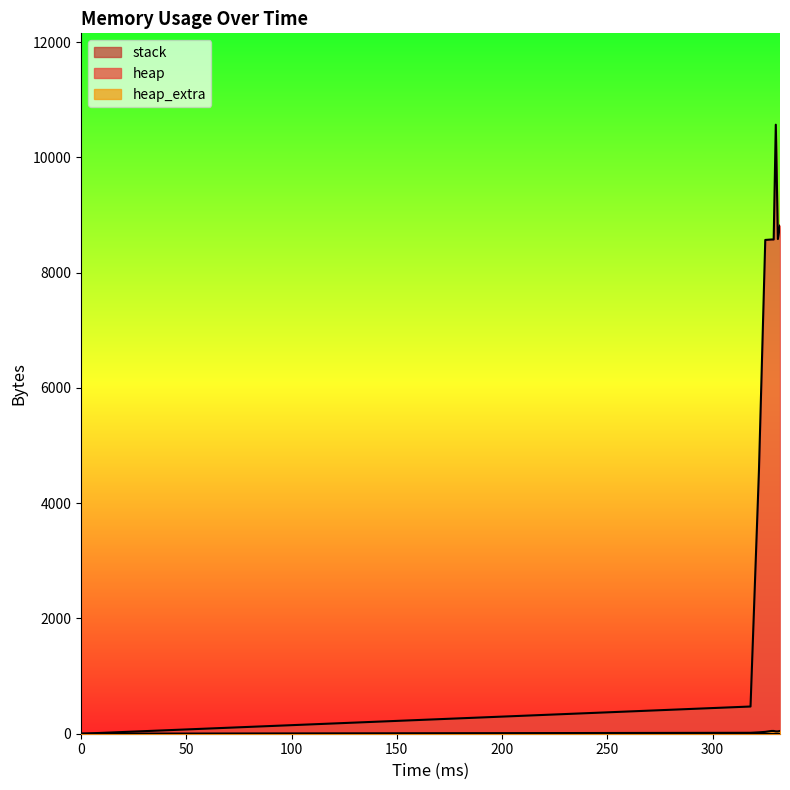

True or false: heap_extra and heap intersect in this chart.

False